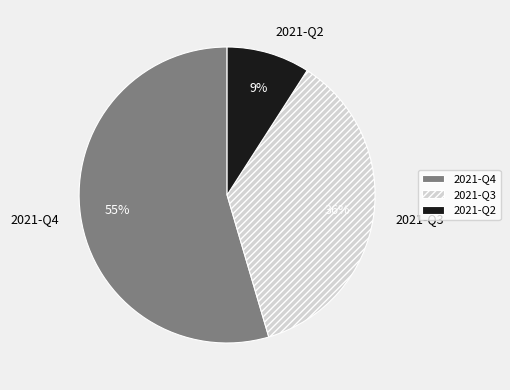

How many slices are in this pie chart?

3